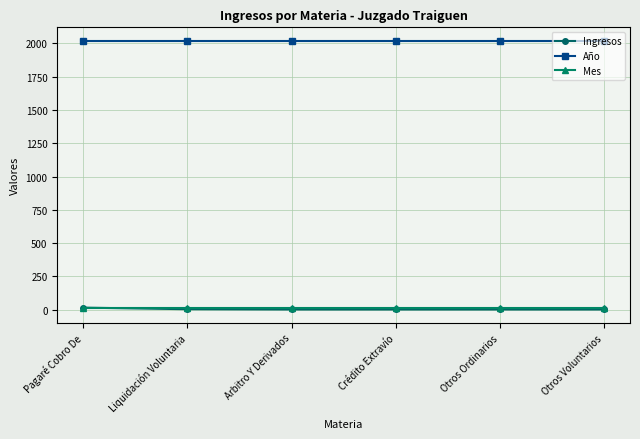

What are all the series names shown in the legend?

Ingresos, Año, Mes